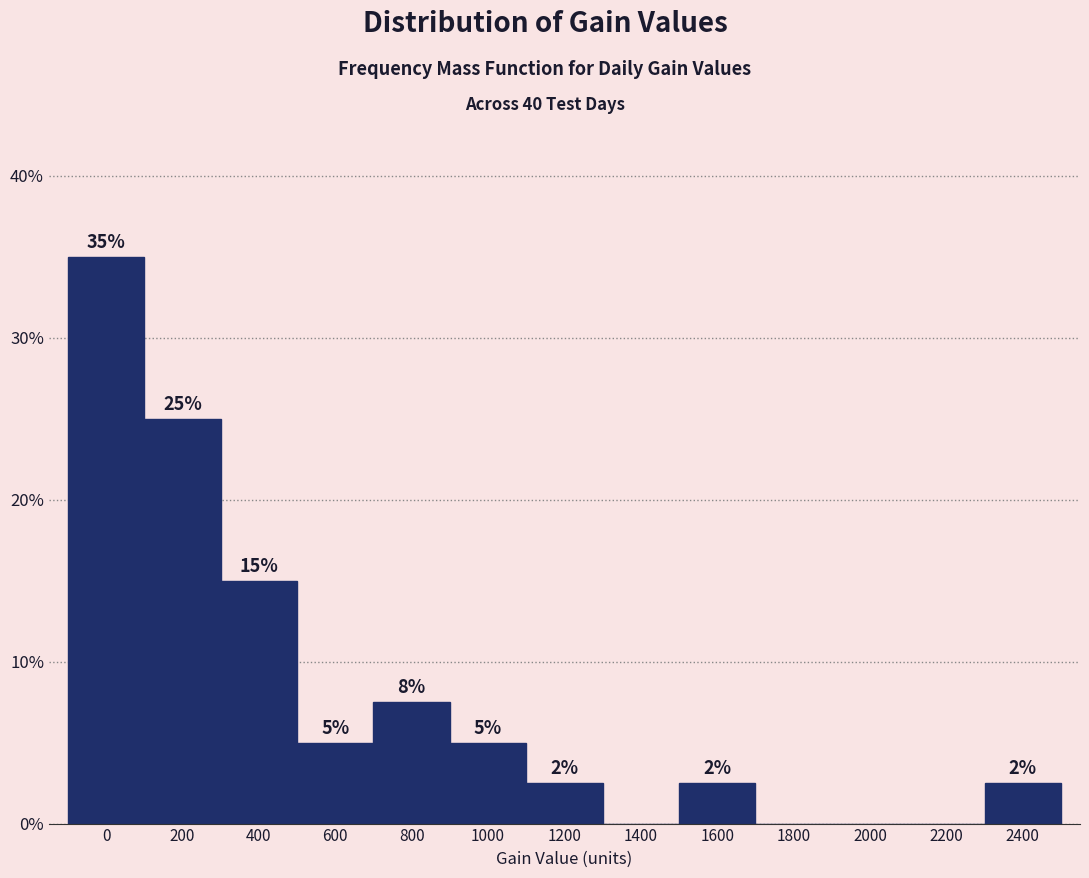

At which label is the value closest to 17?

400